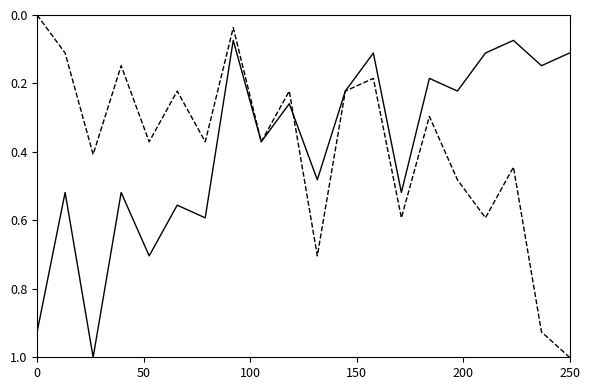

What is the maximum value shown in the chart?

1.0